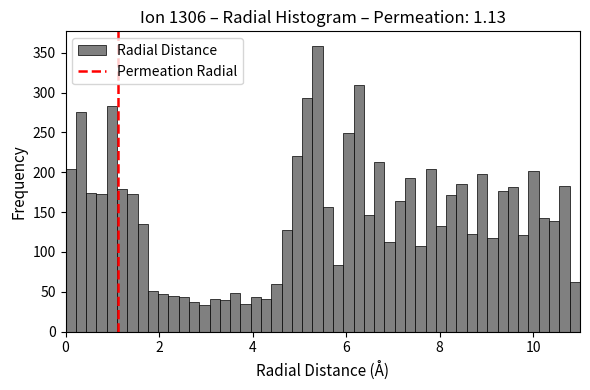

Read against the x-axis, roughly where is the centre of the tallest bar?

5.4